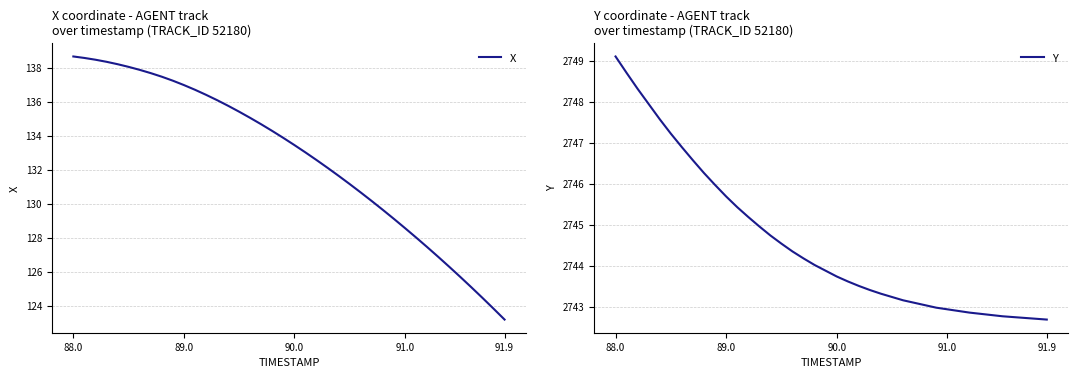

At how many categories does at least one series exceed 308?

40